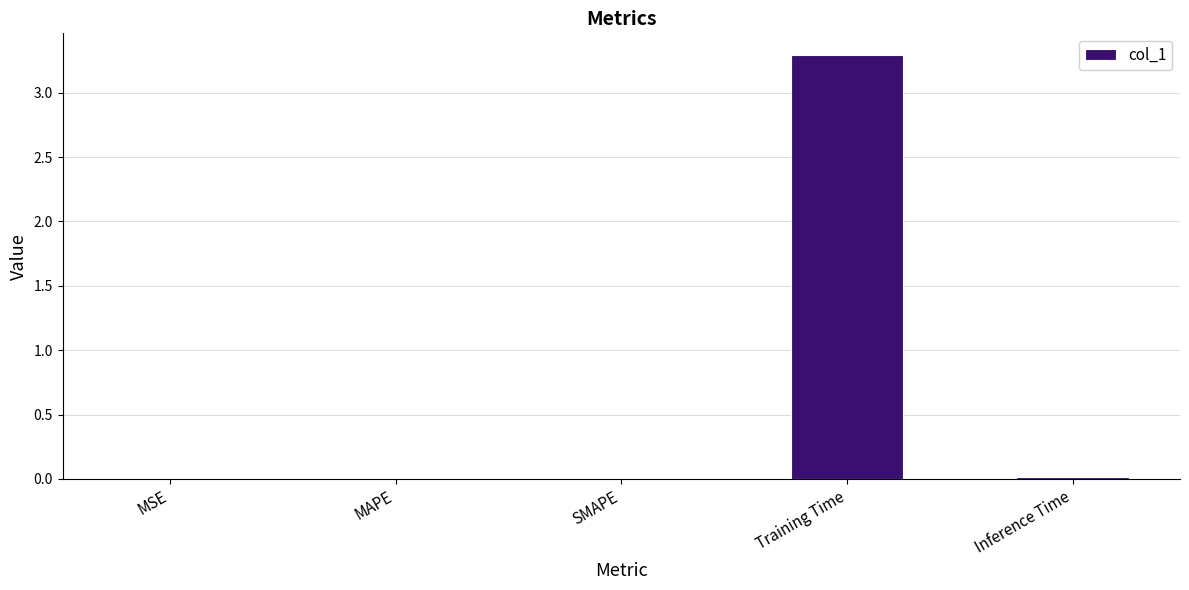

Are the bars grouped side by side (vs. stacked)?

No